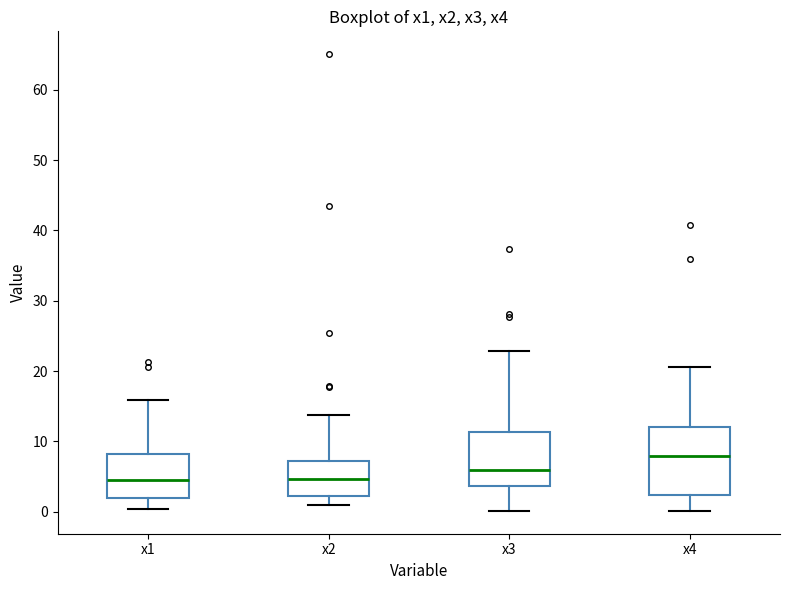

Which box is the tallest, from its lower edge to its upper edge?

x4